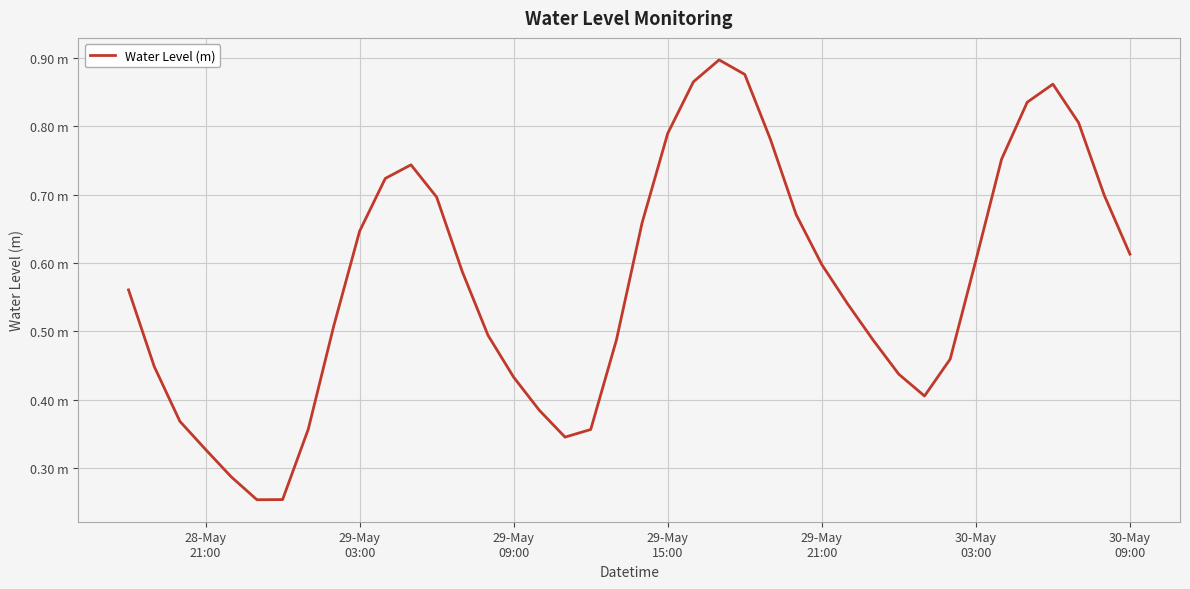

Reading right to left, extract all data points from this chart.

0.6	0.7	0.8	0.9	0.8	0.8	0.6	0.5	0.4	0.4	0.5	0.5	0.6	0.7	0.8	0.9	0.9	0.9	0.8	0.7	0.5	0.4	0.3	0.4	0.4	0.5	0.6	0.7	0.7	0.7	0.6	0.5	0.4	0.3	0.3	0.3	0.3	0.4	0.4	0.6